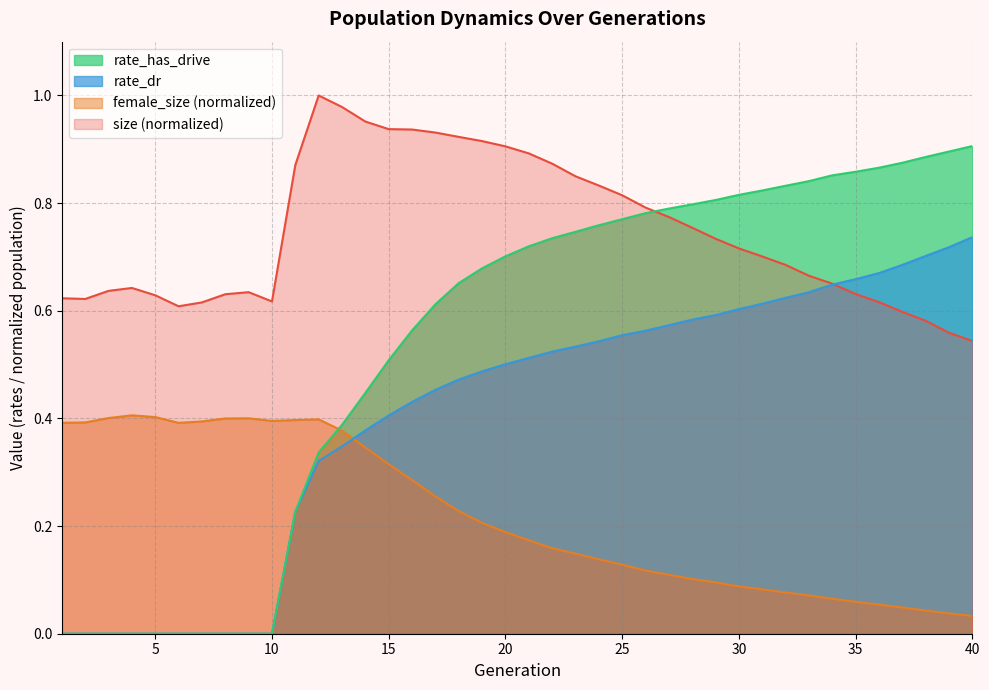

Where is female_size nearest to the value 0?

40